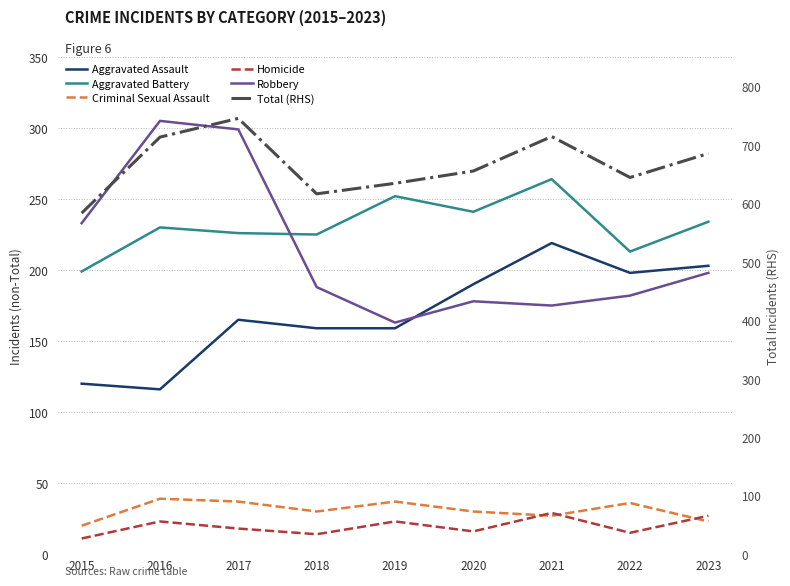

True or false: Total (RHS) has more than 1 points higher than both neighbors.

True